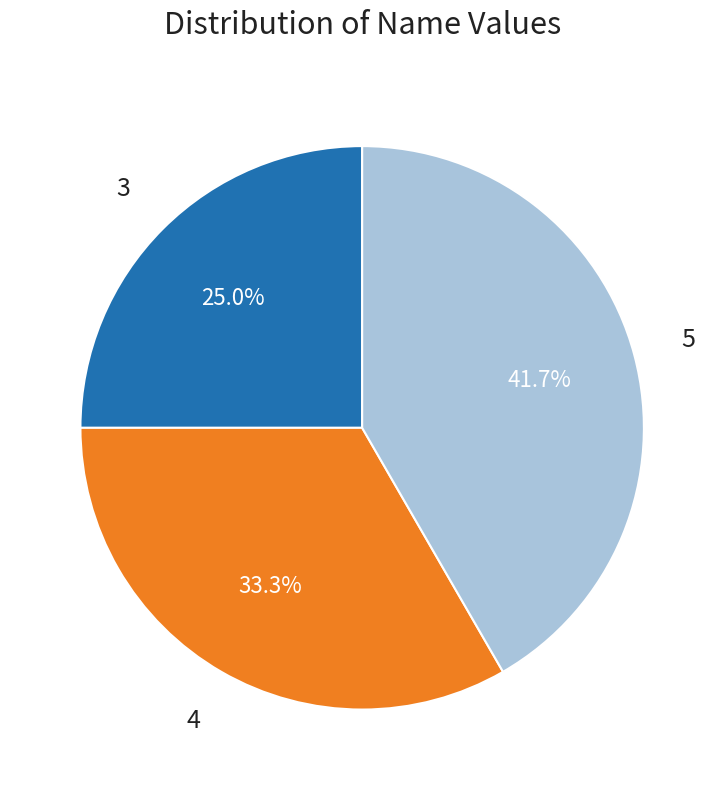

To the nearest percent, what is the average slice percentage?

33%